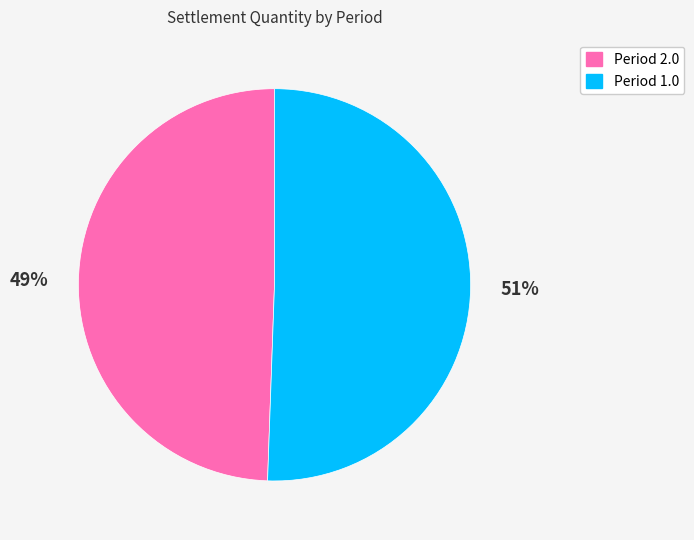

Is there any slice that represents more than half of the pie?

Yes